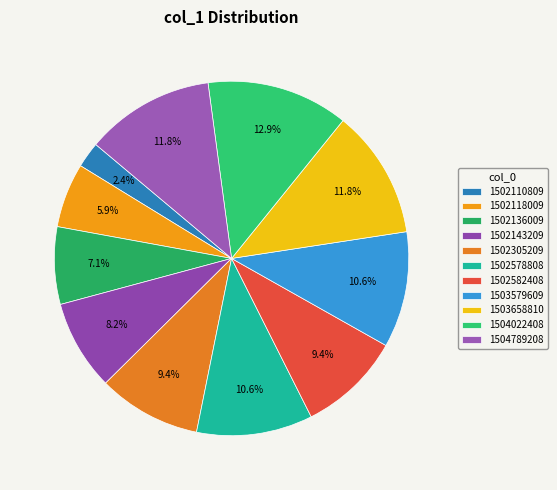

Approximately how many times larger is the value at 1502578808 compared to 1502143209?

1.3